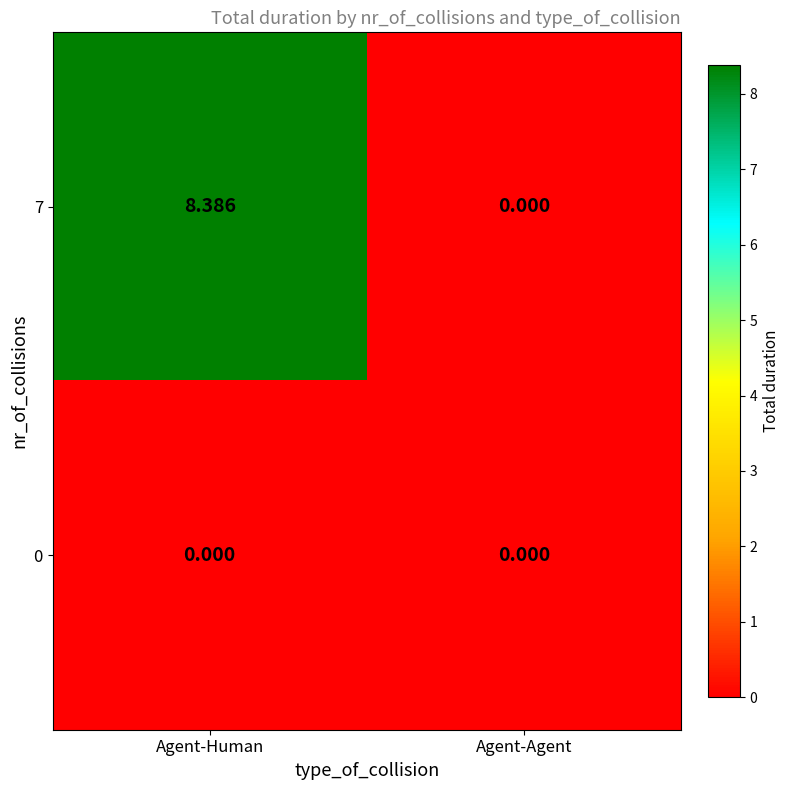

Which category has the lowest value in the 7 series?

Agent-Agent